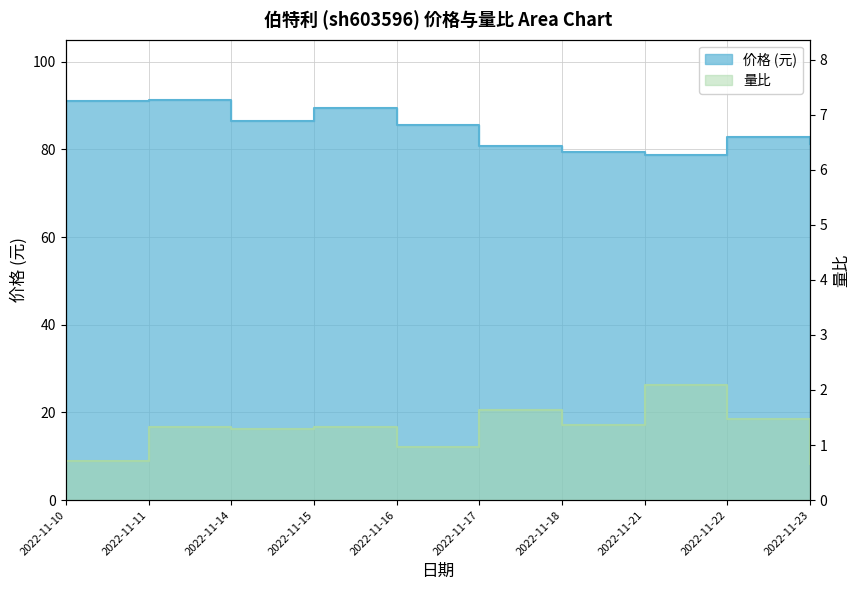

Is the value of 价格 at 2022-11-23 greater than the value of 量比 at 2022-11-15?

Yes